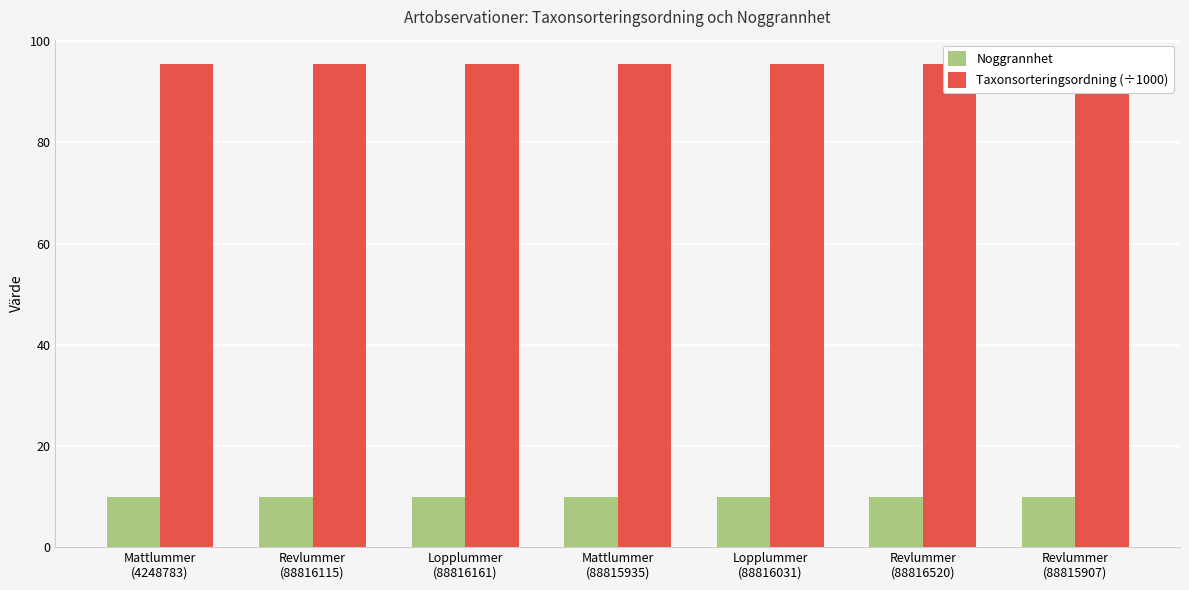

What is the minimum value for Taxonsorteringsordning (÷1000)?

95.5